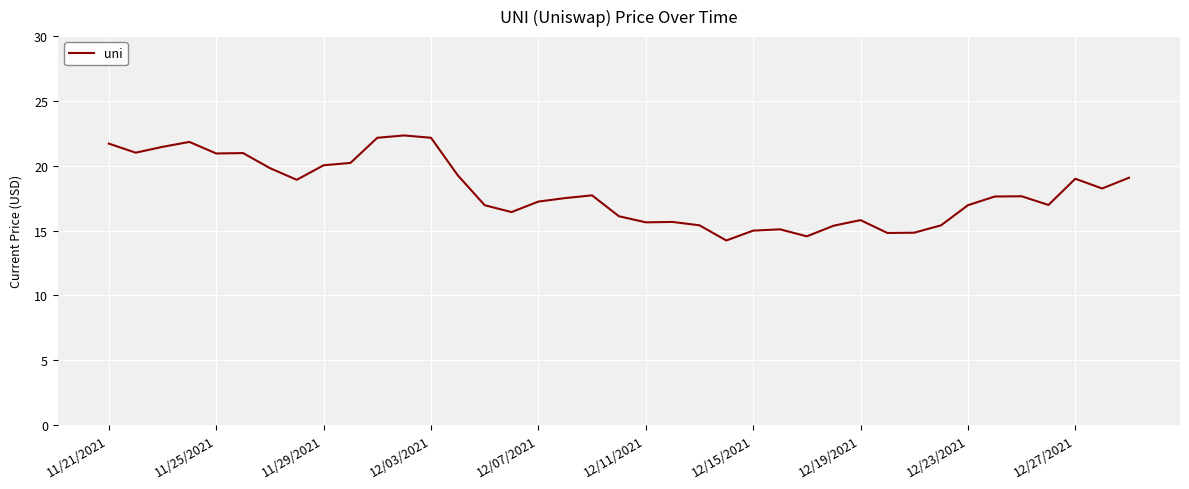

What is the greatest value displayed?

22.3